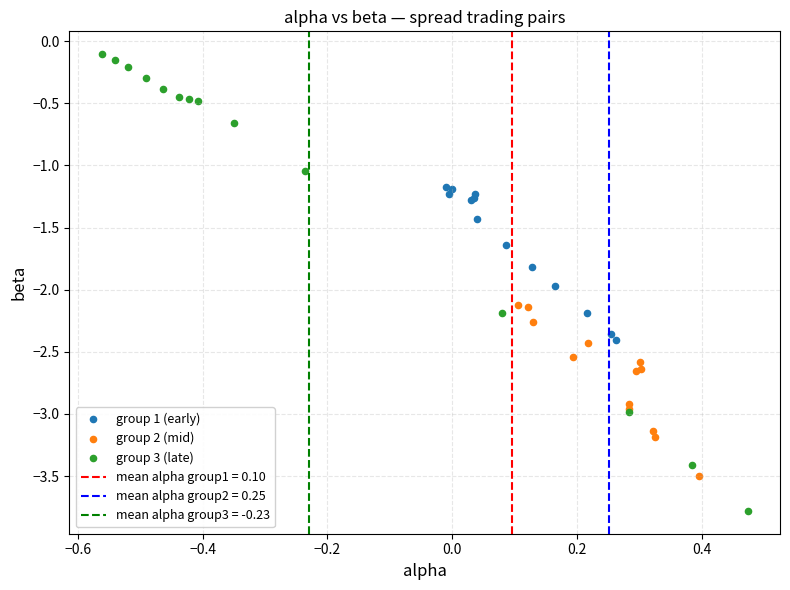

Which series reaches the minimum Y coordinate?

group 3 (late)